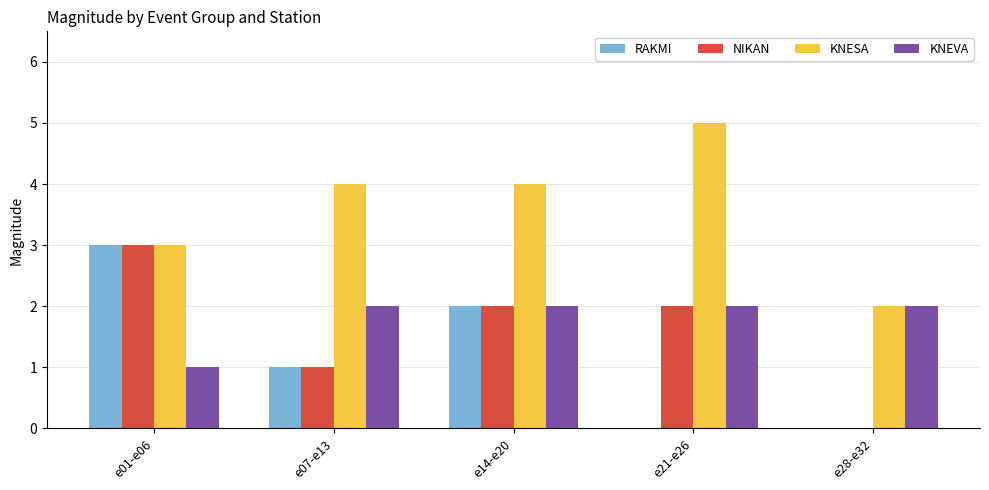

The value of NIKAN at e07-e13 is 1. True or false?

True